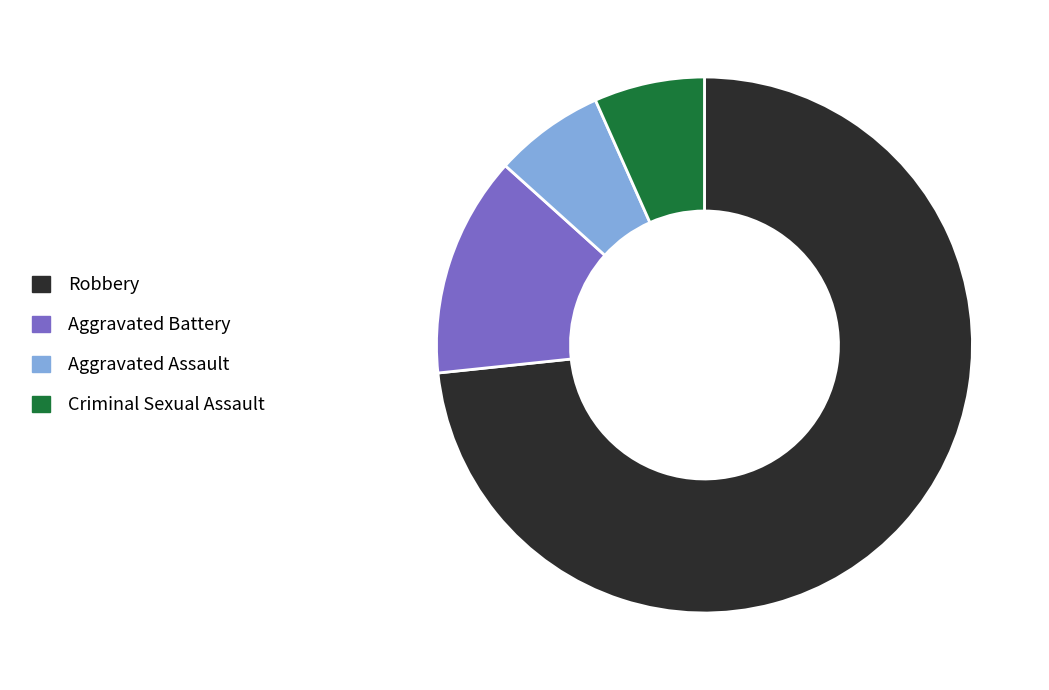

Which category has the biggest portion of the pie?

Robbery